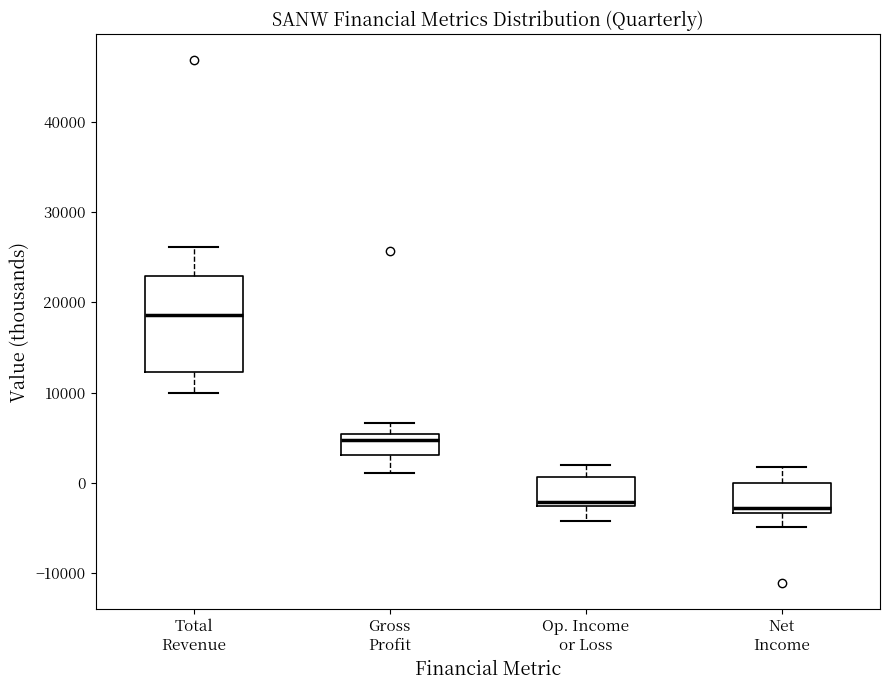

Which box is the tallest, from its lower edge to its upper edge?

Total Revenue